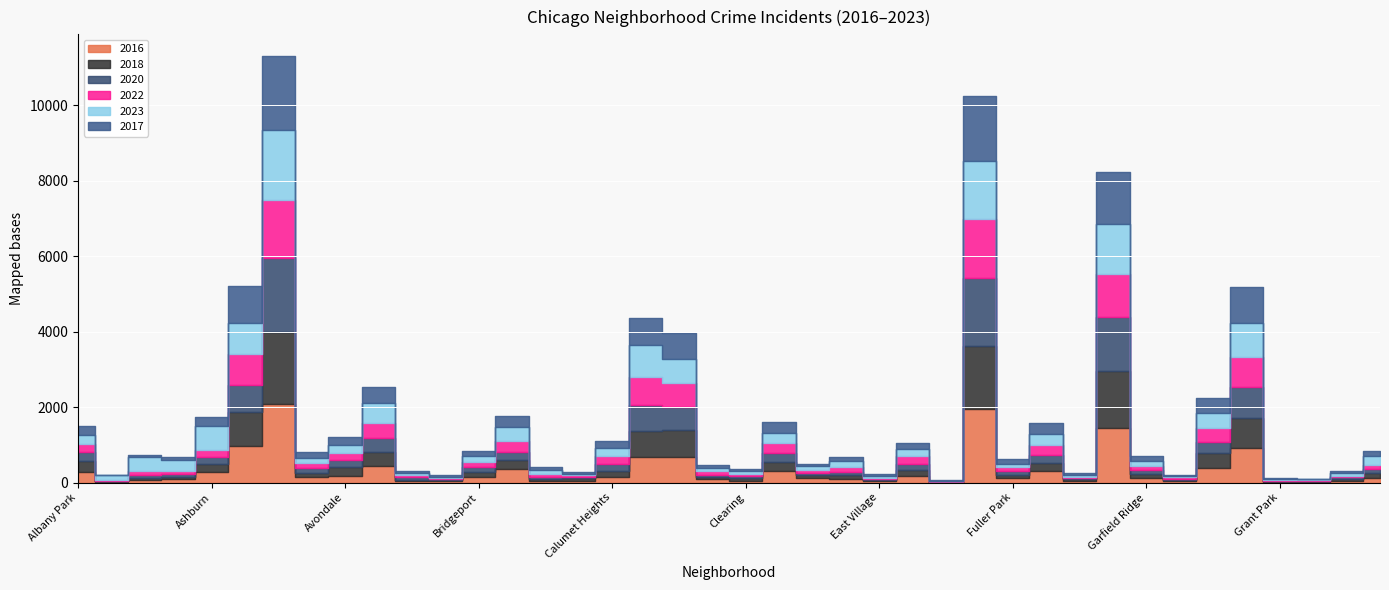

How many data points does each series have?

40